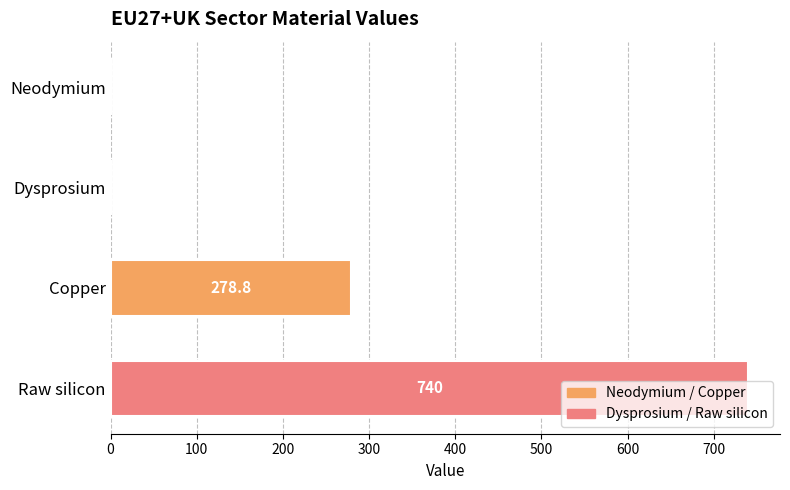

Which has a higher value, Copper or Raw silicon?

Raw silicon